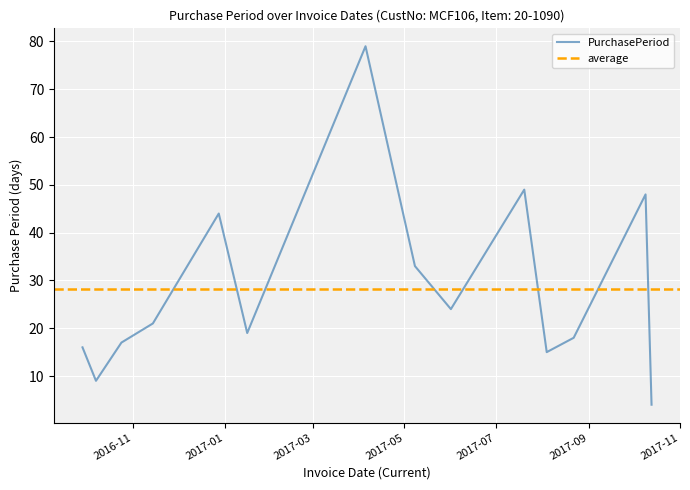

Reading left to right, list all the values displayed in this chart.

2016-09-28=16	2016-10-07=9	2016-10-24=17	2016-11-14=21	2016-12-28=44	2017-01-16=19	2017-04-05=79	2017-05-08=33	2017-06-01=24	2017-07-20=49	2017-08-04=15	2017-08-22=18	2017-10-09=48	2017-10-13=4